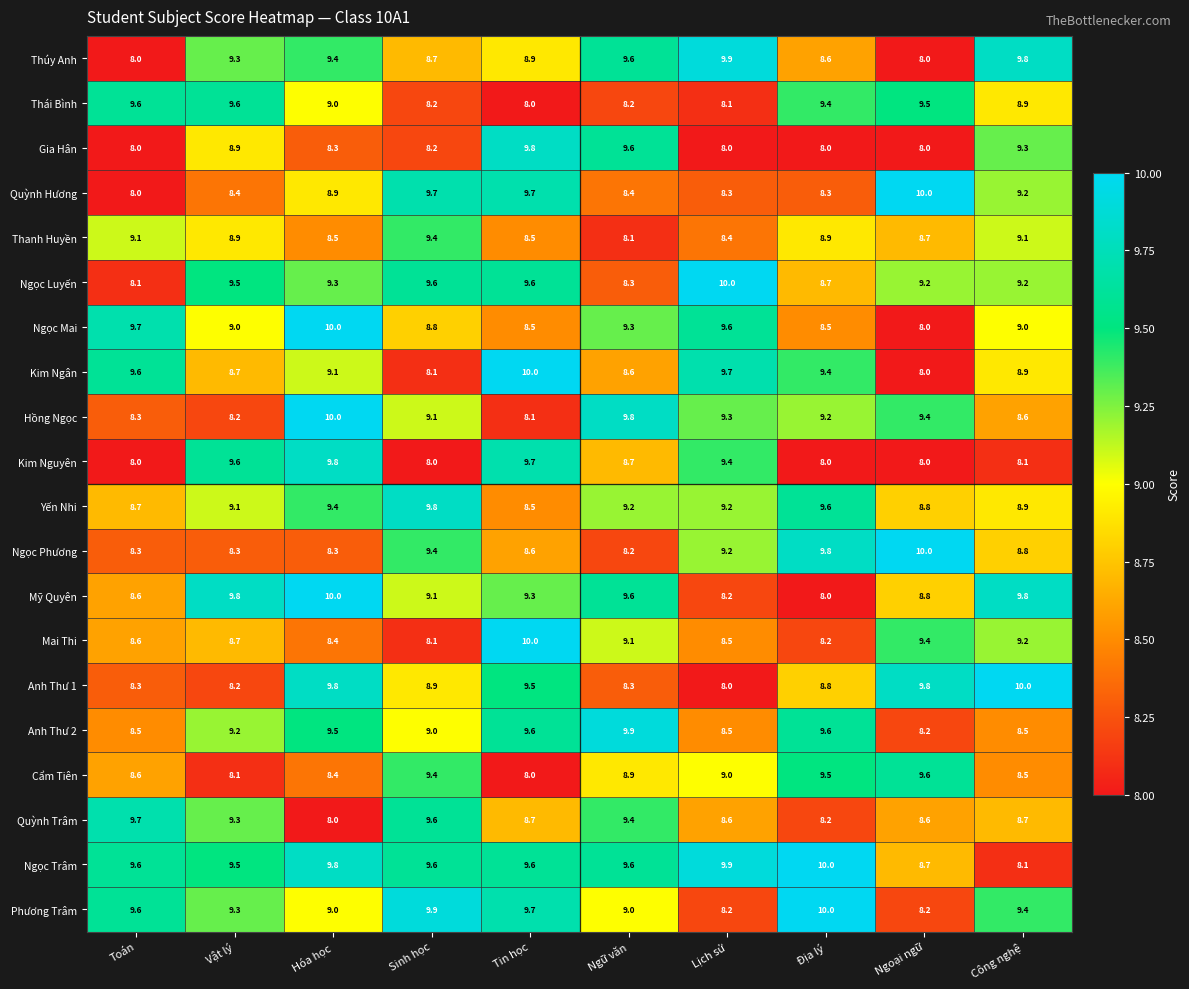

At which label does Ngọc Mai first exceed 9?

Toán